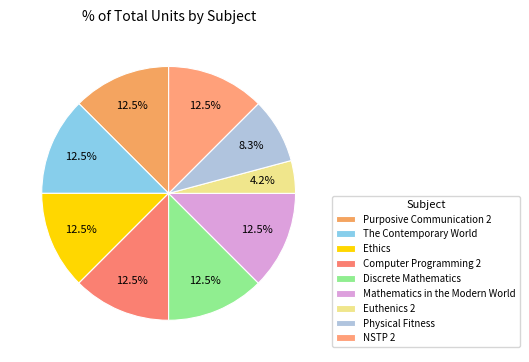

Does Mathematics in the Modern World represent more than half of the total?

No